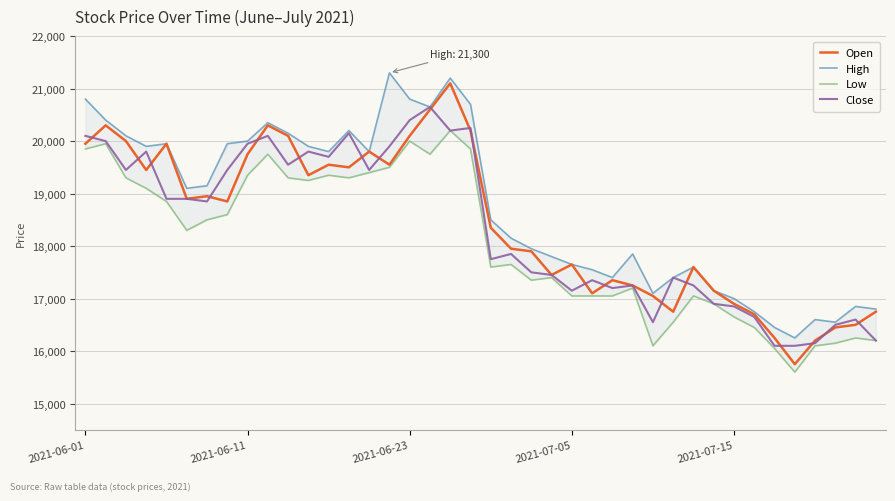

What is the lowest value of the Open series?

15750